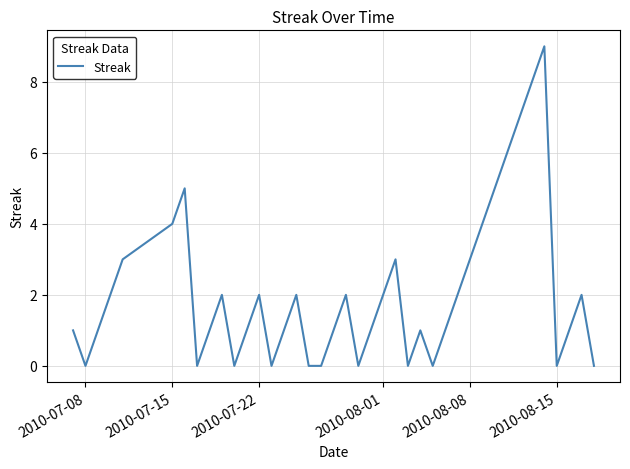

How many series are shown in this chart?

1